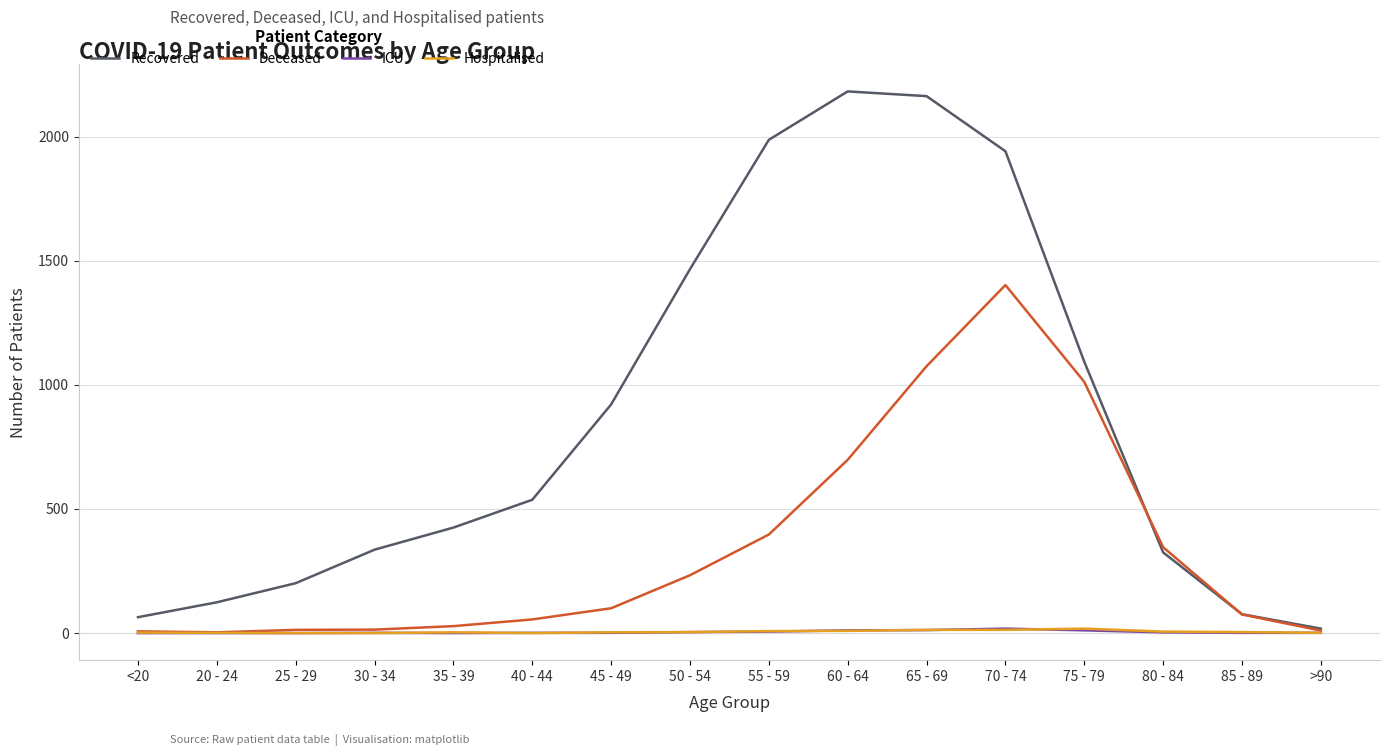

Which series has the largest total across all categories?

Recovered